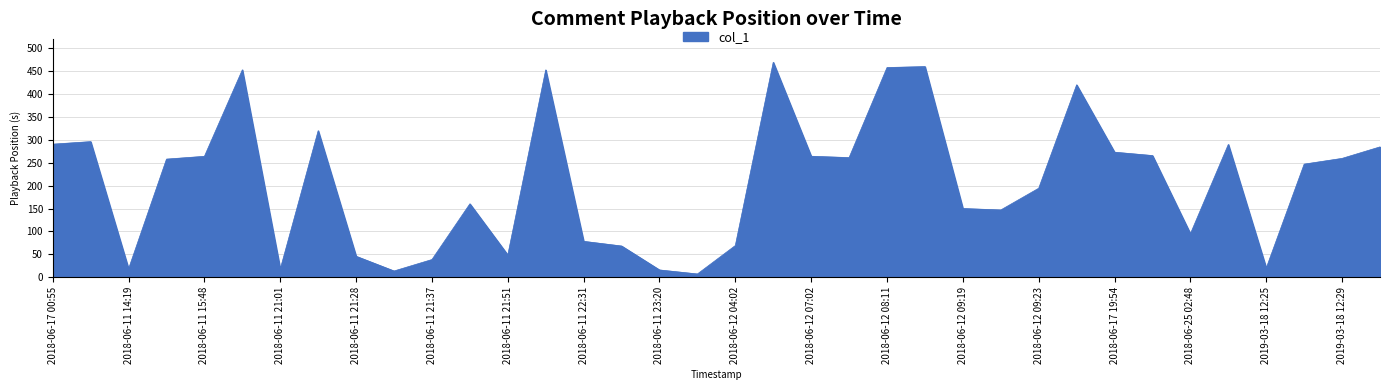

What is the greatest value displayed?

469.0